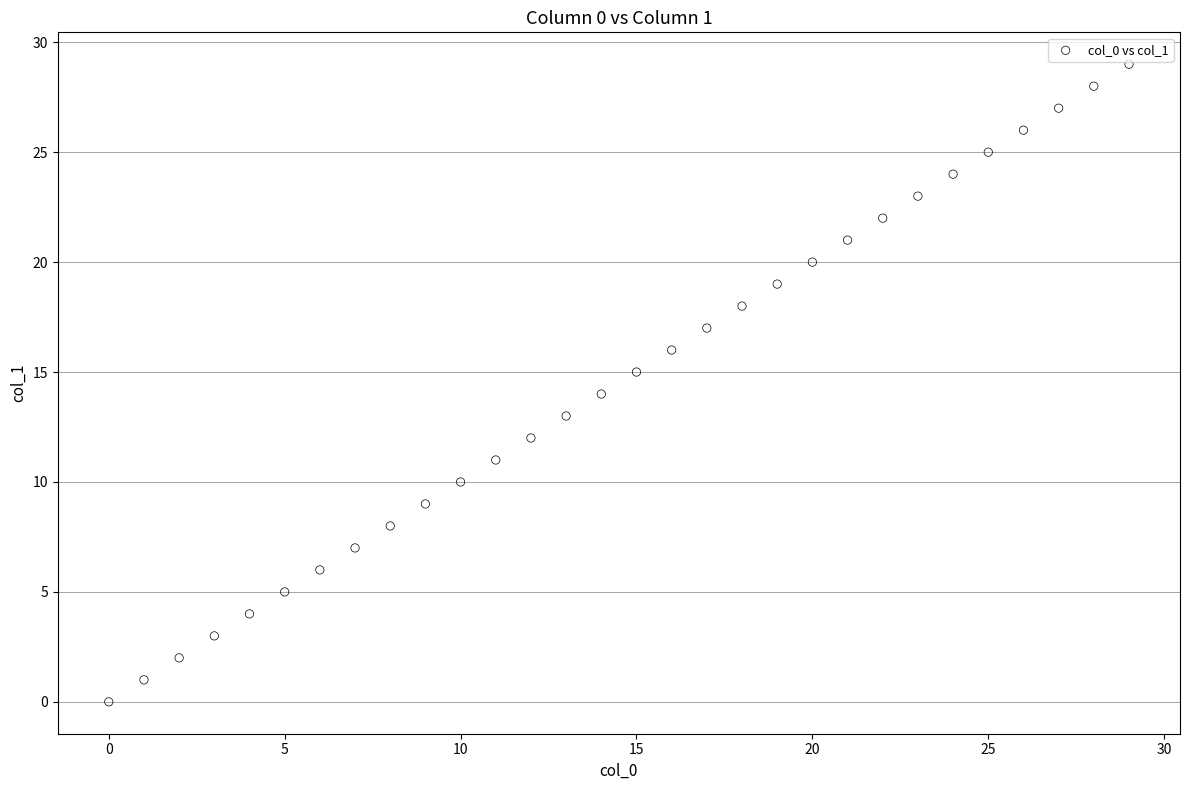

What is the range of Y values (max minus min)?

29